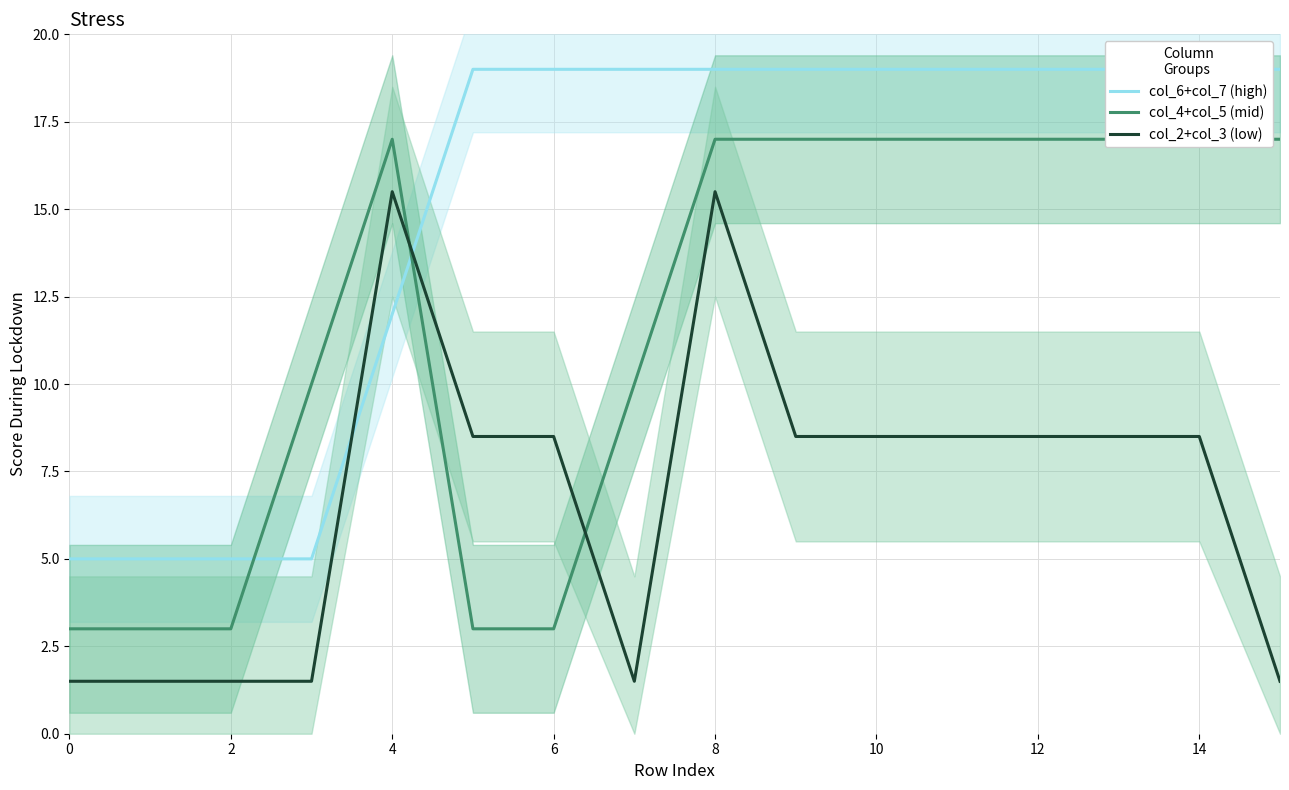

List the series in order of their peak value, highest first.

col_6+col_7 (high), col_4+col_5 (mid), col_2+col_3 (low)